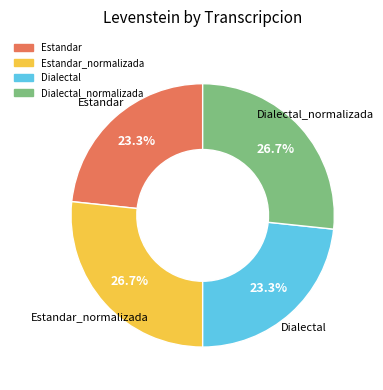

Is there any slice that represents more than half of the pie?

No